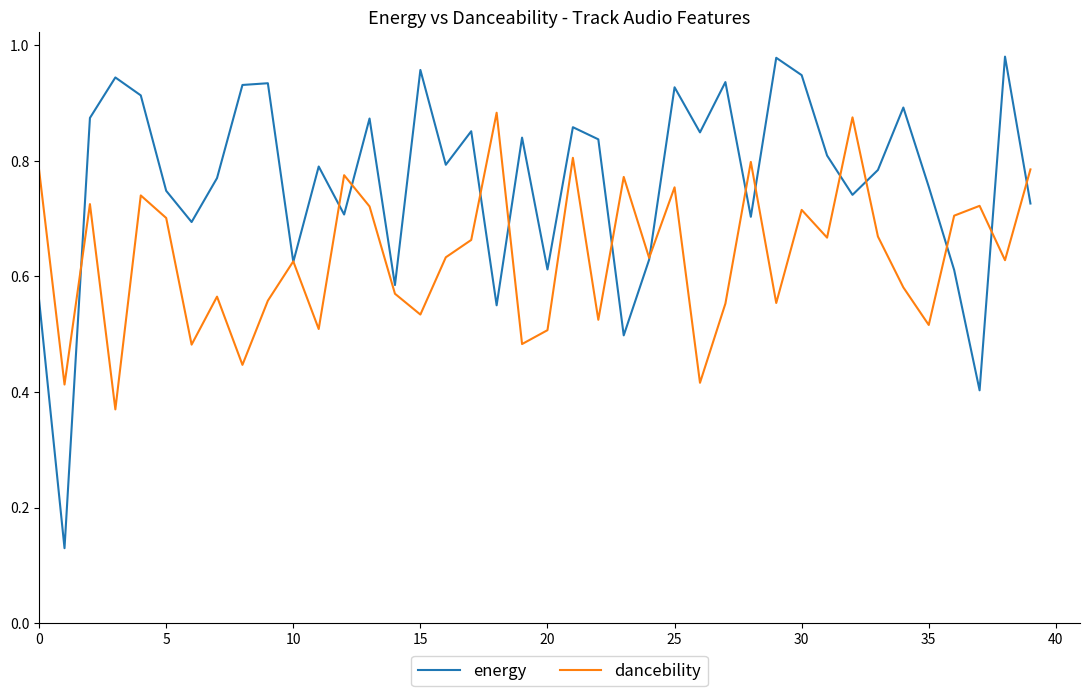

Rank the series by their maximum value, from highest to lowest.

energy, dancebility